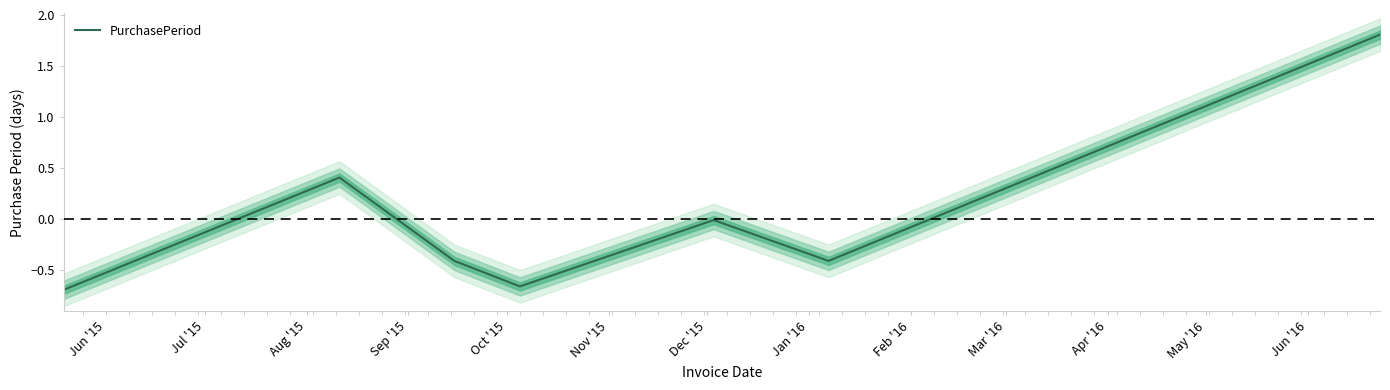

True or false: the data shows 3.0 at Dec '15.

False